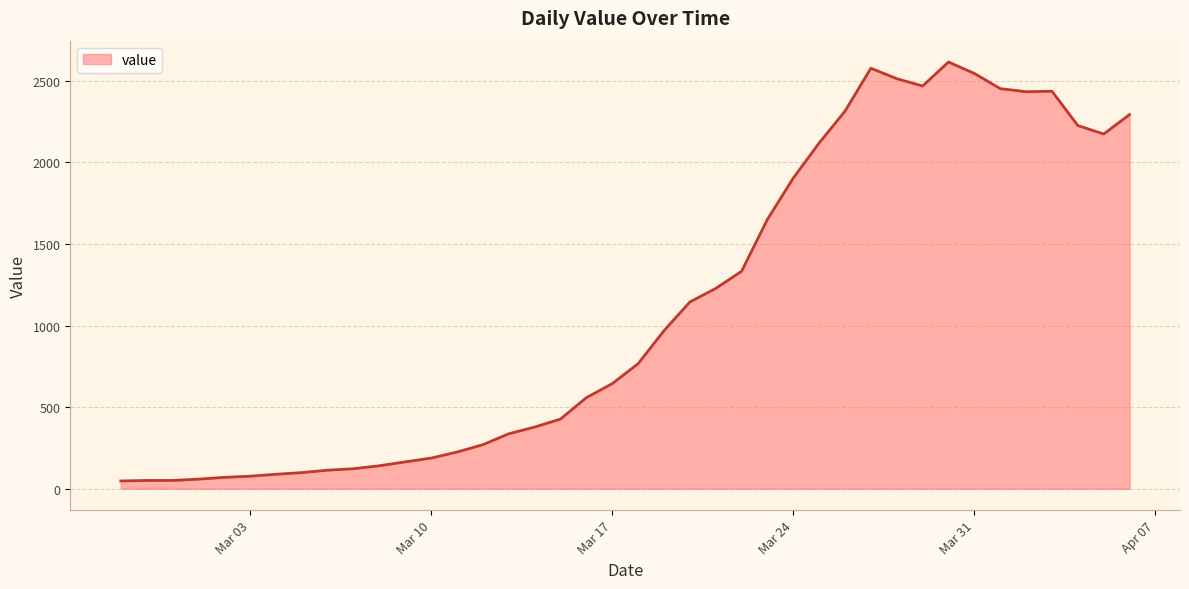

What is the minimum value shown in the chart?

48